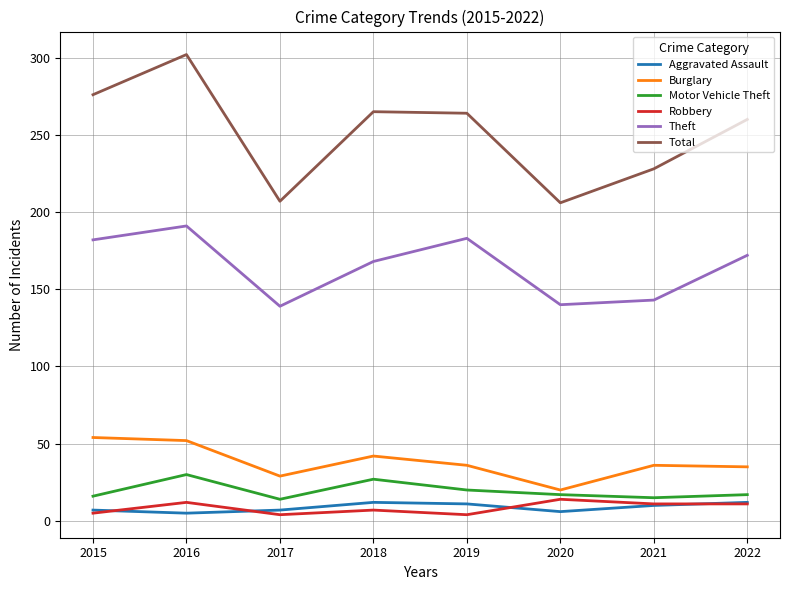

What is the total value across all series at 2016?

592